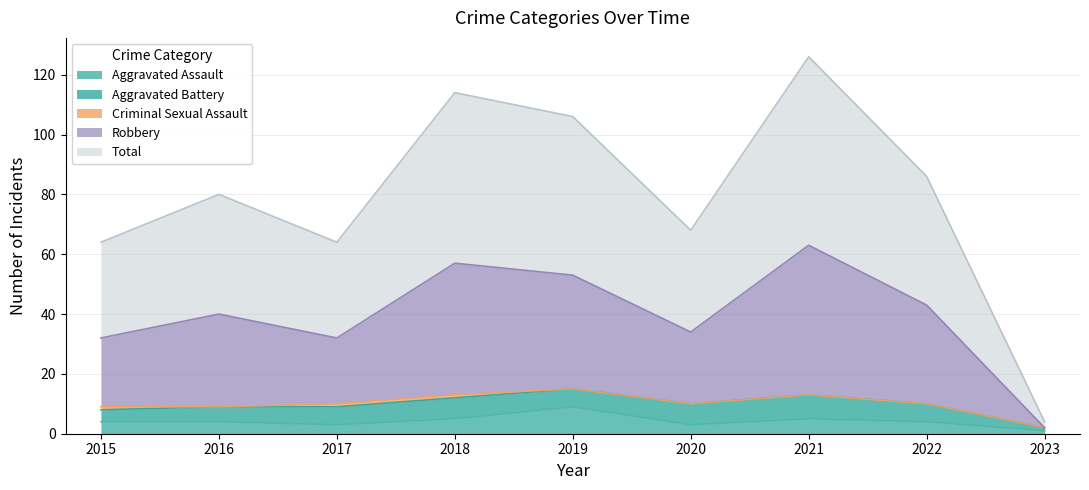

Which series changed the most between 2015 and 2016?

Total